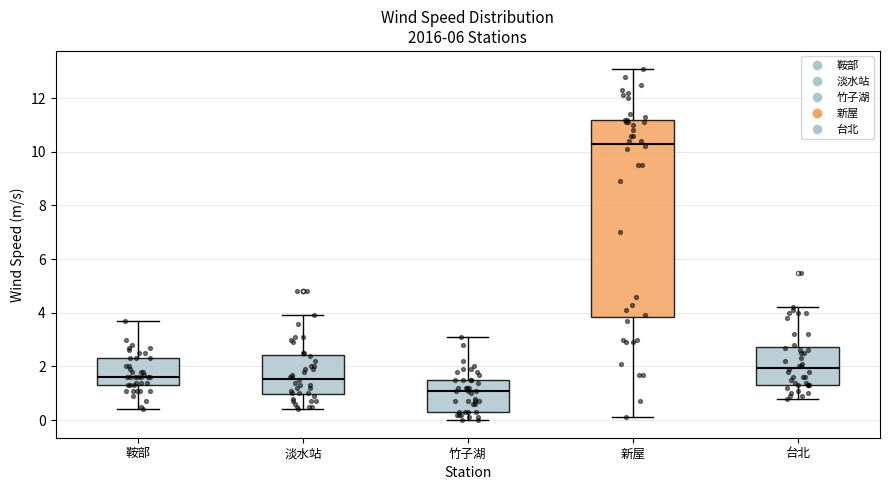

Where does the lower whisker of the box for 竹子湖 end on the y-axis? The values are not printed on the chart, so give them approximately, as read against the axis.

0.0